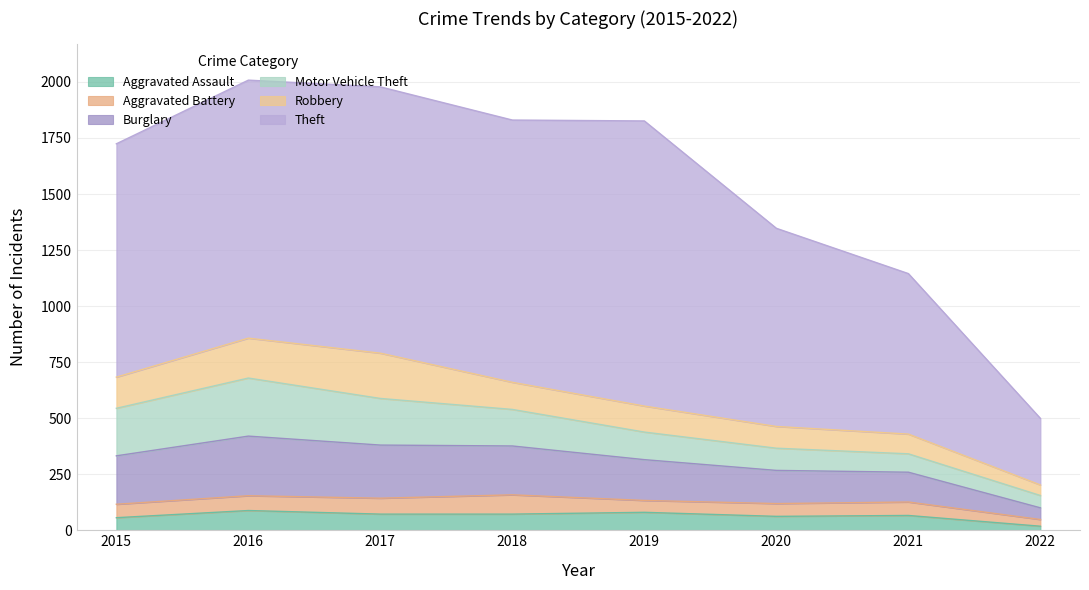

Is it true that Motor Vehicle Theft equals 370 at 2015?

False